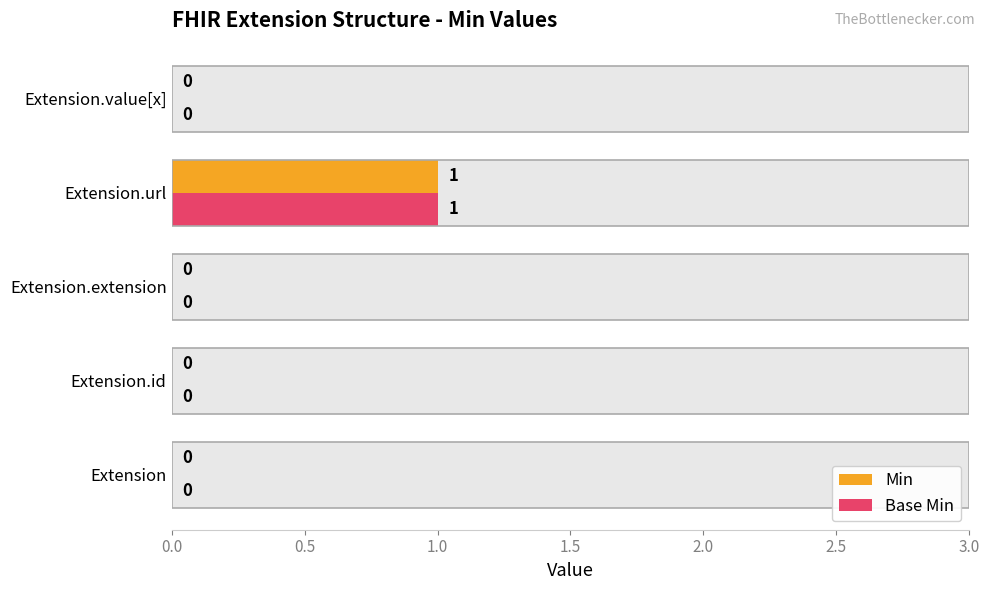

How many data points does each series have?

5